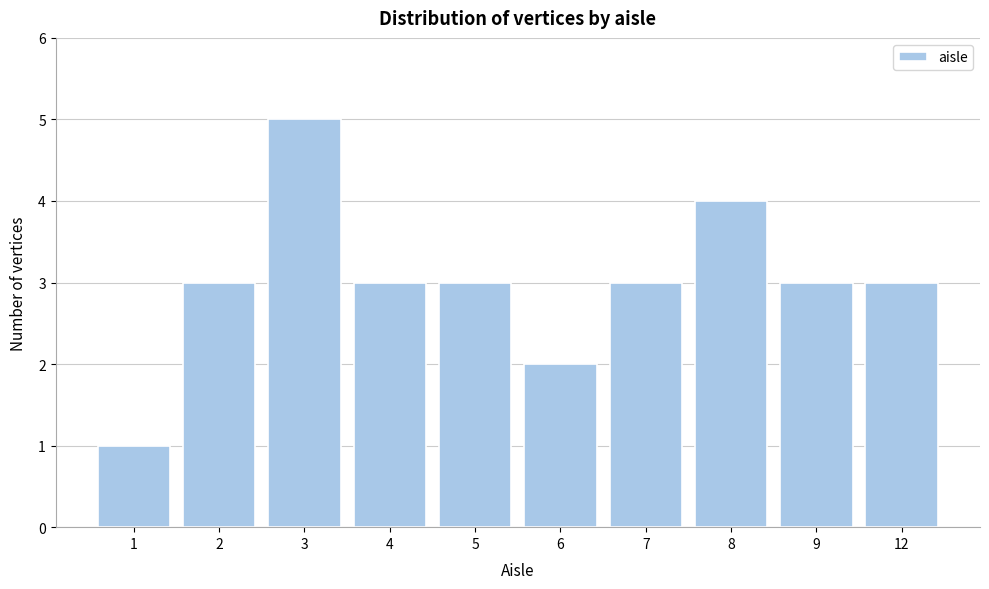

Reading left to right, list all the values displayed in this chart.

1	3	5	3	3	2	3	4	3	3